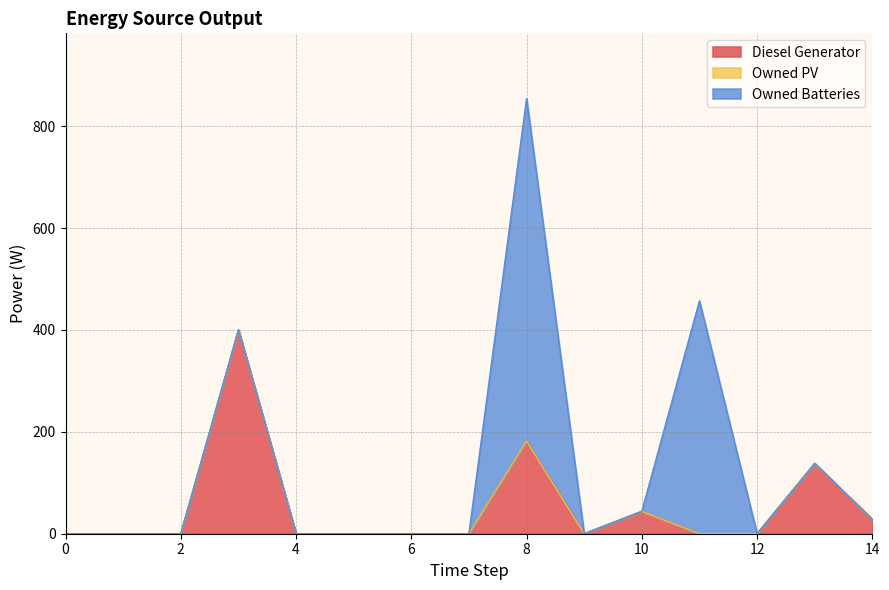

True or false: Owned PV and Diesel Generator intersect in this chart.

False